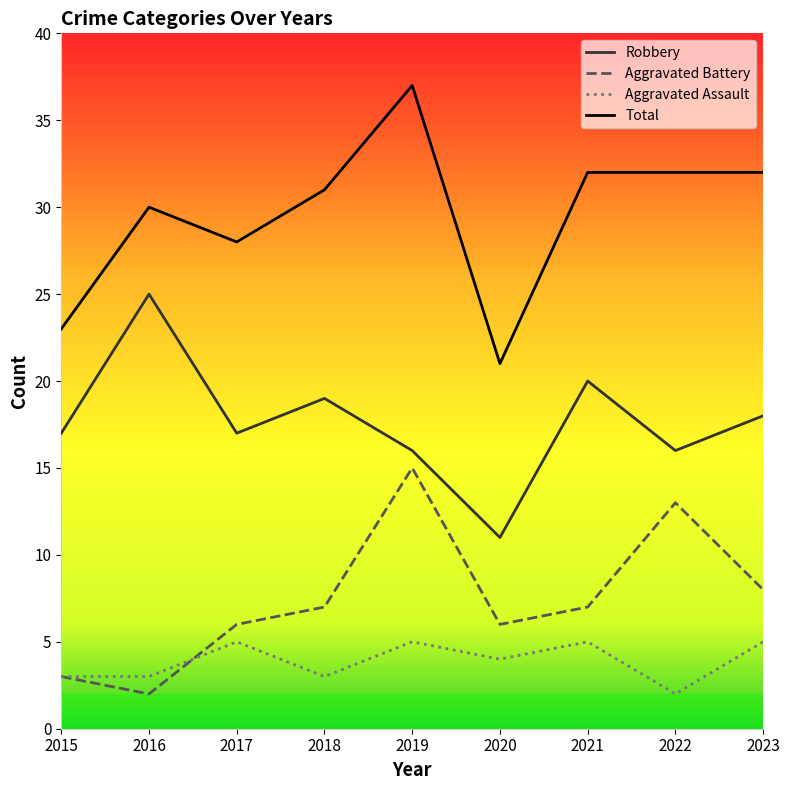

True or false: Aggravated Assault and Robbery intersect in this chart.

False